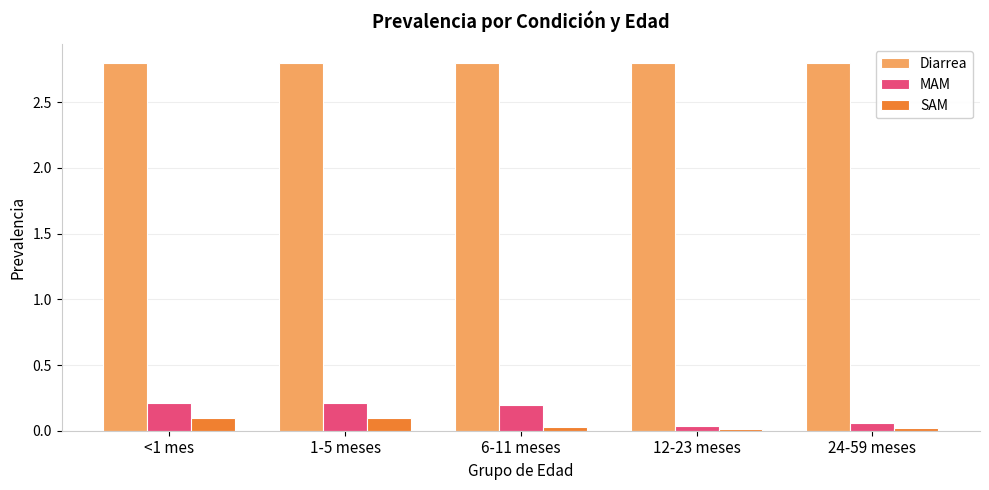

What is the sum of all Diarrea values?

14.0